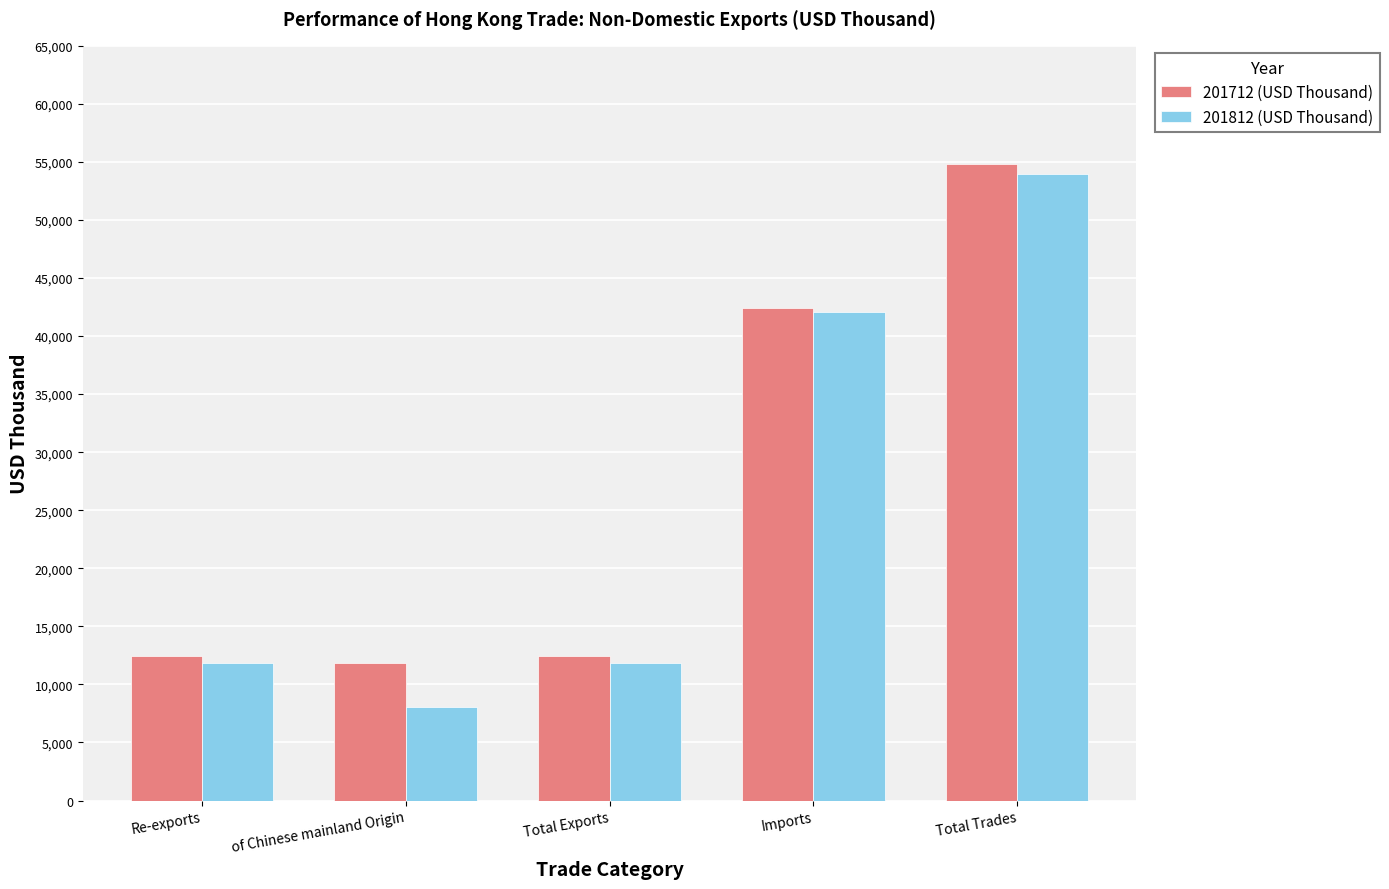

True or false: 201712 (USD Thousand) has a value of 57268.1 at Imports.

False